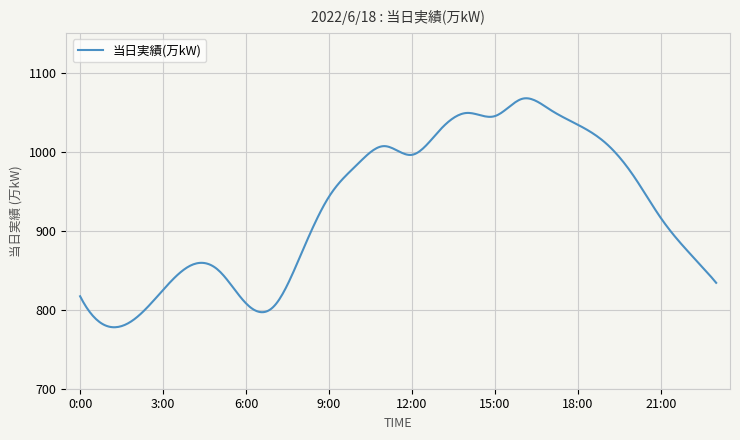

What is the greatest value displayed?

1067.5